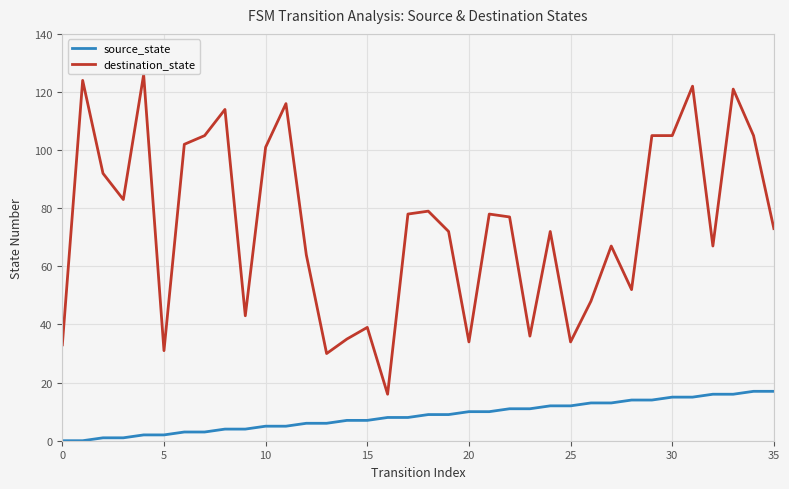

Rank the series by their average value, from lowest to highest.

source_state, destination_state